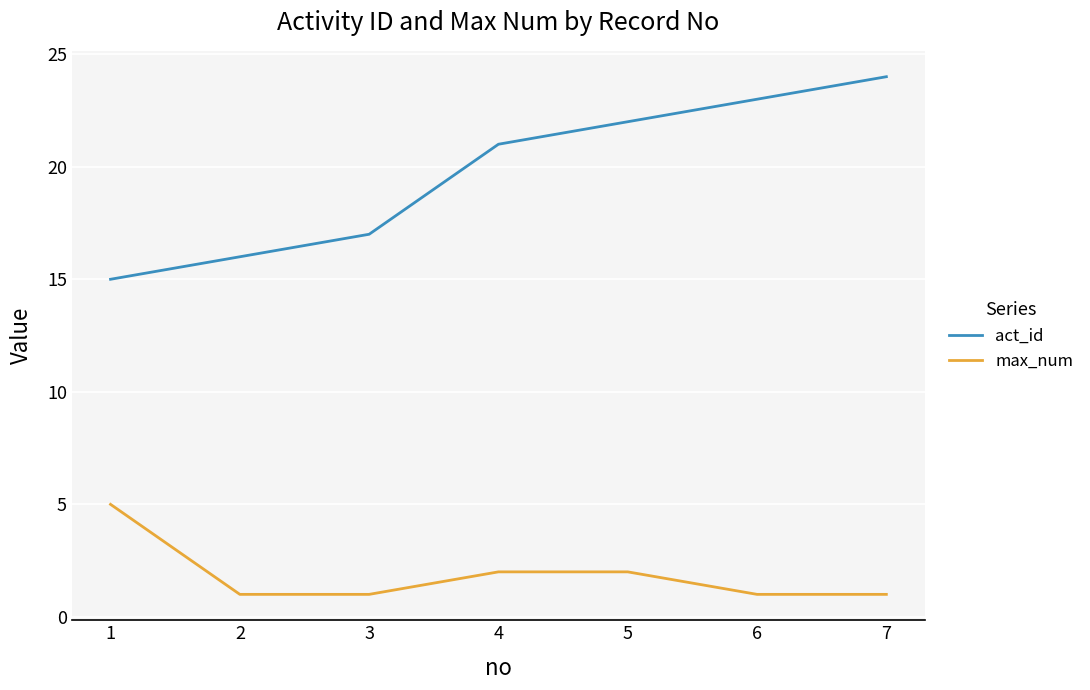

At how many categories does at least one series exceed 7?

7